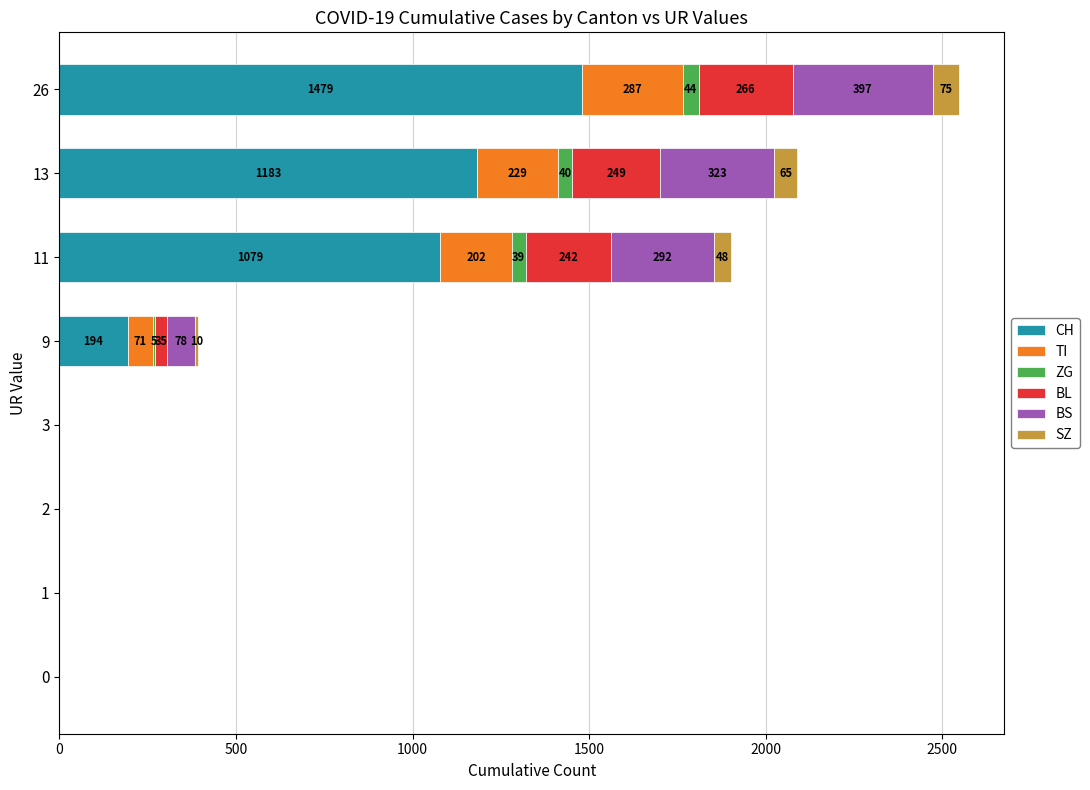

What is the total value across all series at 9?

393